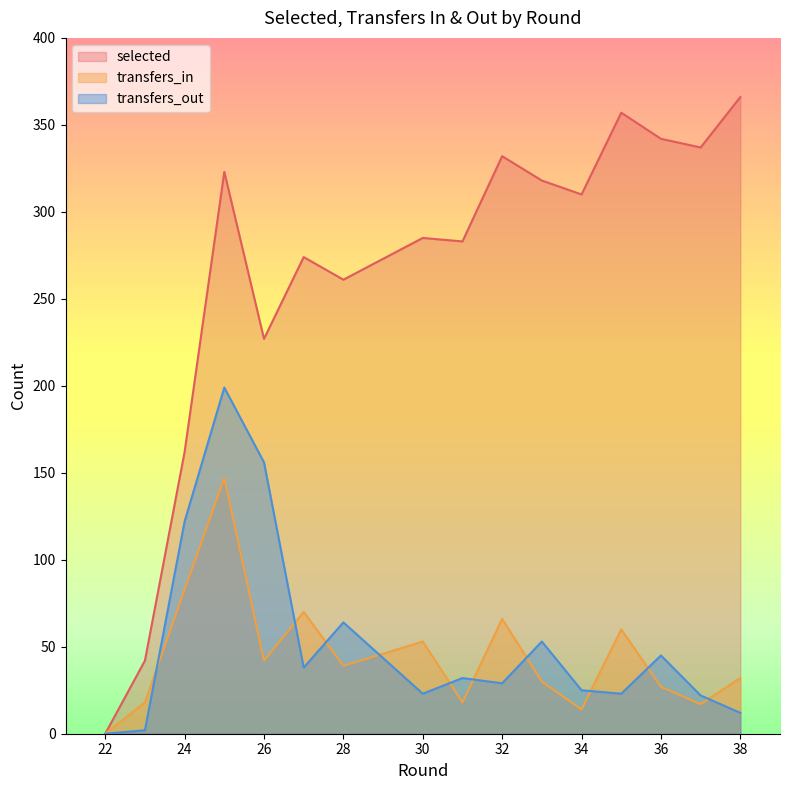

What are all the series names shown in the legend?

selected, transfers_in, transfers_out